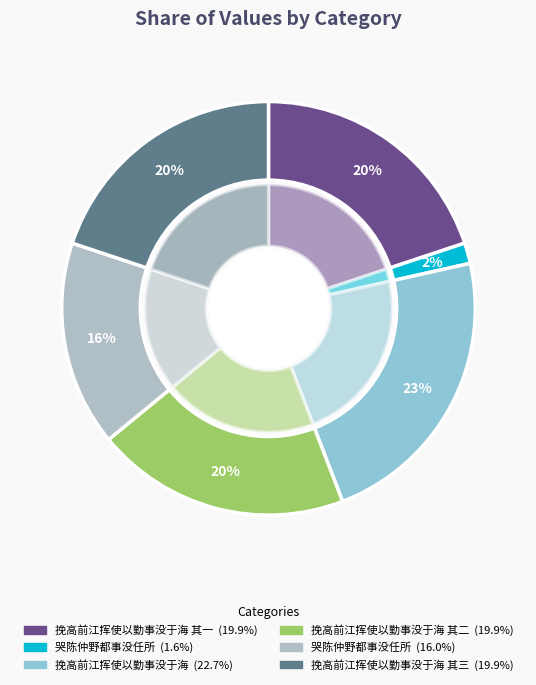

Does any single category account for the majority?

No